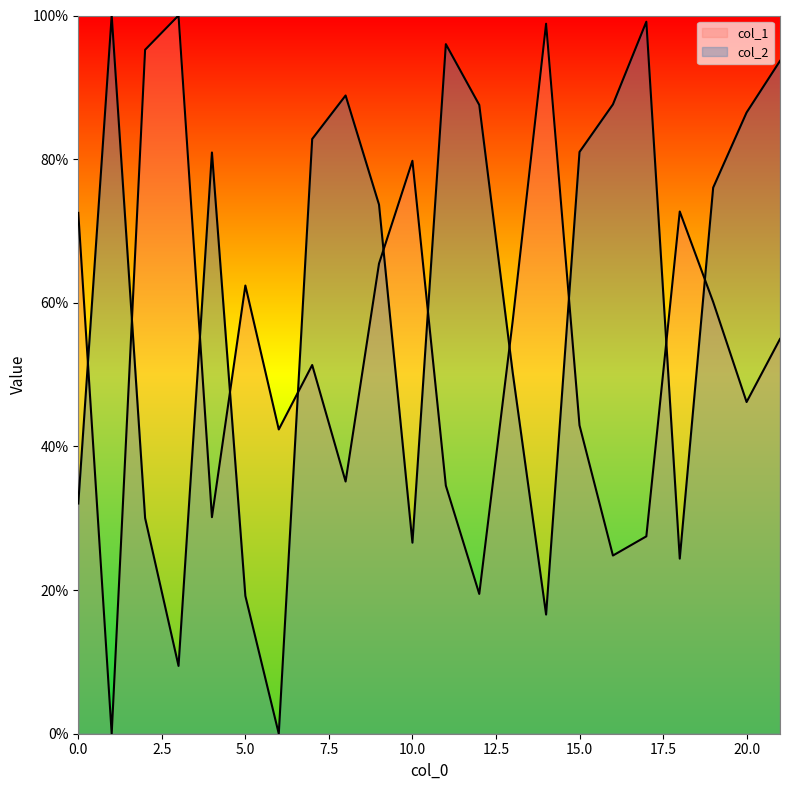

Between 8 and 14, which series saw the biggest shift?

col_2